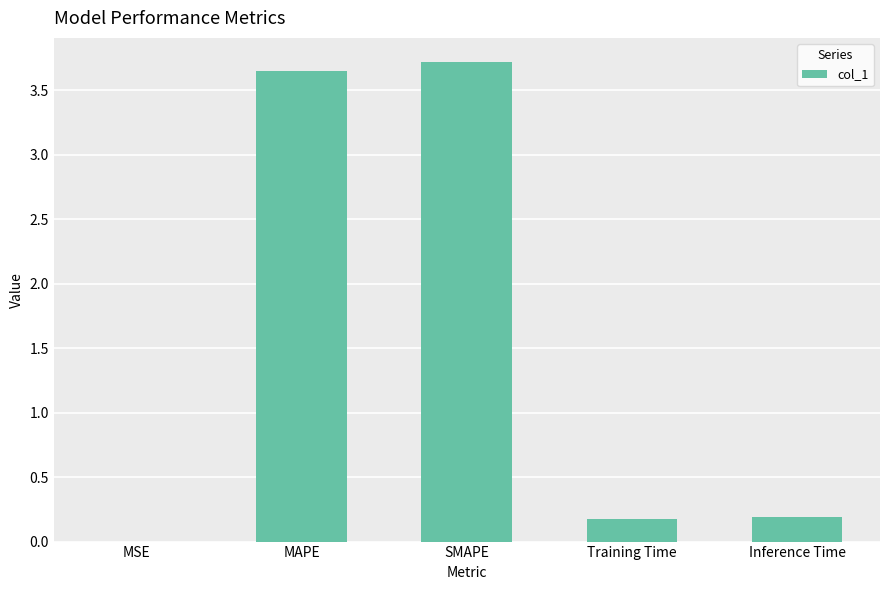

True or false: the data shows 0.0 at Training Time.

False